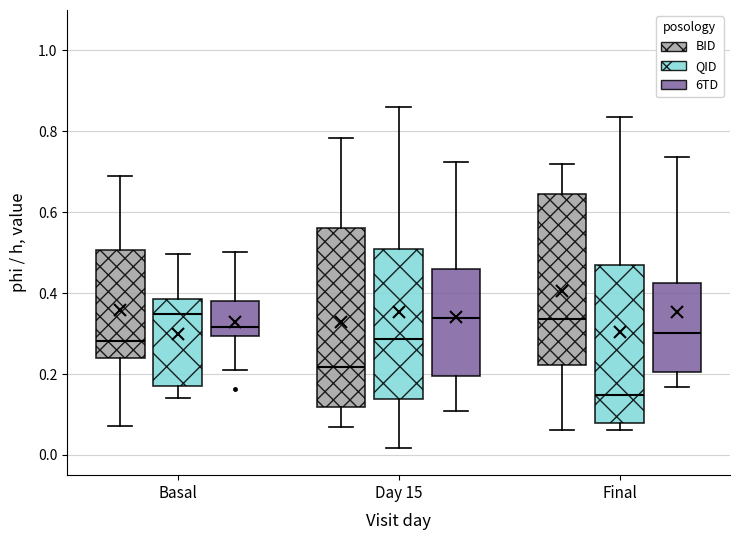

Reading left to right, read every box against the y-axis: the position of its median line, the range the box covers, and the ends of its whiskers. The values are not printed on the chart, so give them approximately, as read against the axis.

Basal (BID): median 0.28, box 0.24 to 0.50, whiskers 0.08 to 0.68
Basal (QID): median 0.34, box 0.18 to 0.38, whiskers 0.14 to 0.50
Basal (6TD): median 0.32, box 0.30 to 0.38, whiskers 0.22 to 0.50
Day 15 (BID): median 0.22, box 0.12 to 0.56, whiskers 0.06 to 0.78
Day 15 (QID): median 0.28, box 0.14 to 0.50, whiskers 0.02 to 0.86
Day 15 (6TD): median 0.34, box 0.20 to 0.46, whiskers 0.10 to 0.72
Final (BID): median 0.34, box 0.22 to 0.64, whiskers 0.06 to 0.72
Final (QID): median 0.14, box 0.08 to 0.46, whiskers 0.06 to 0.84
Final (6TD): median 0.30, box 0.20 to 0.42, whiskers 0.16 to 0.74